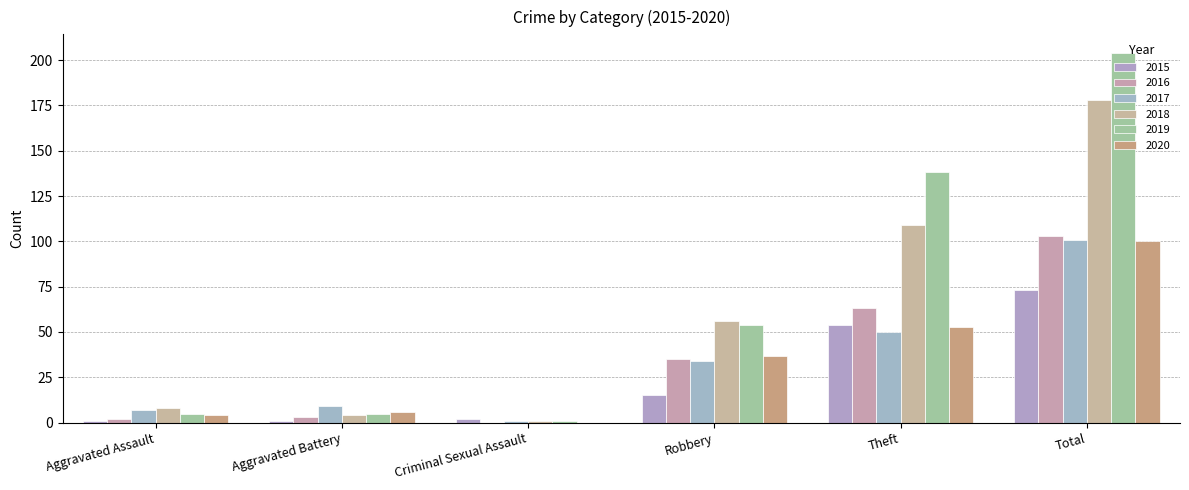

What is the difference between the 2016 values at Criminal Sexual Assault and Total?

103